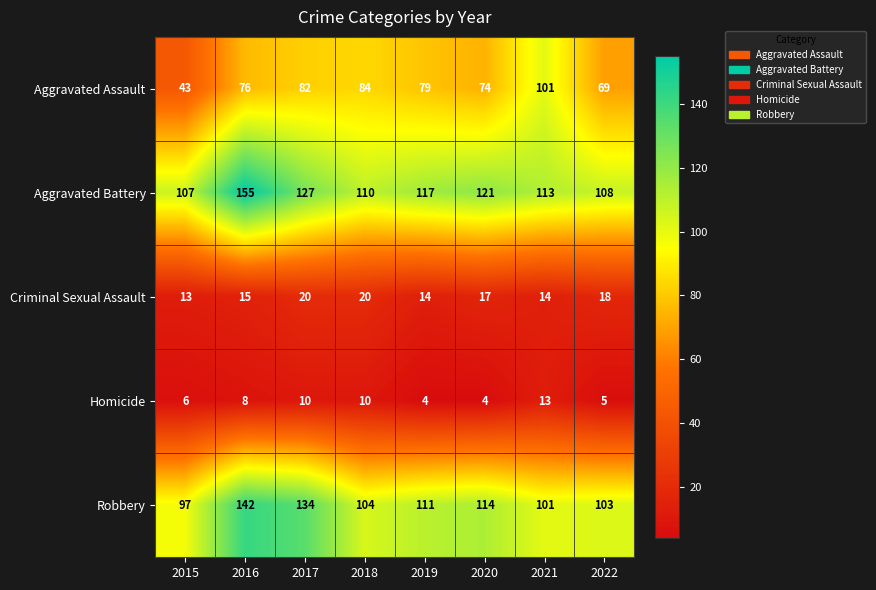

What is the difference between the Homicide values at 2019 and 2018?

6